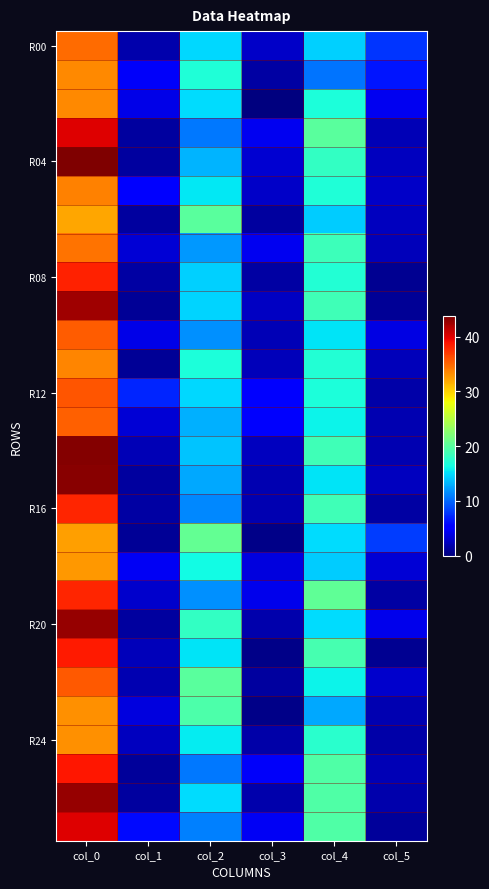

What is the total value across all series at col_5?

77.7